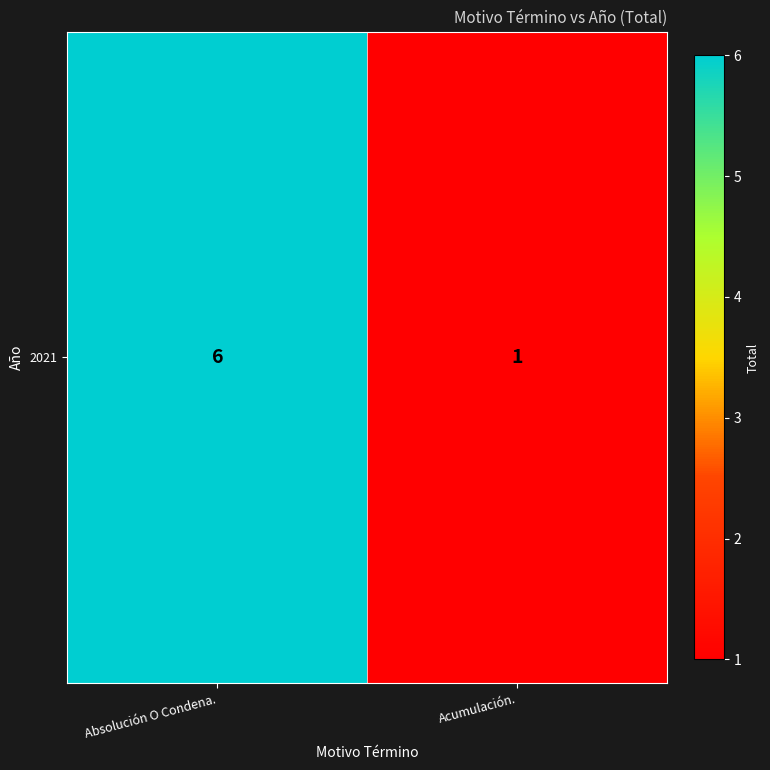

Between Acumulación. and Absolución O Condena., which is larger?

Absolución O Condena.